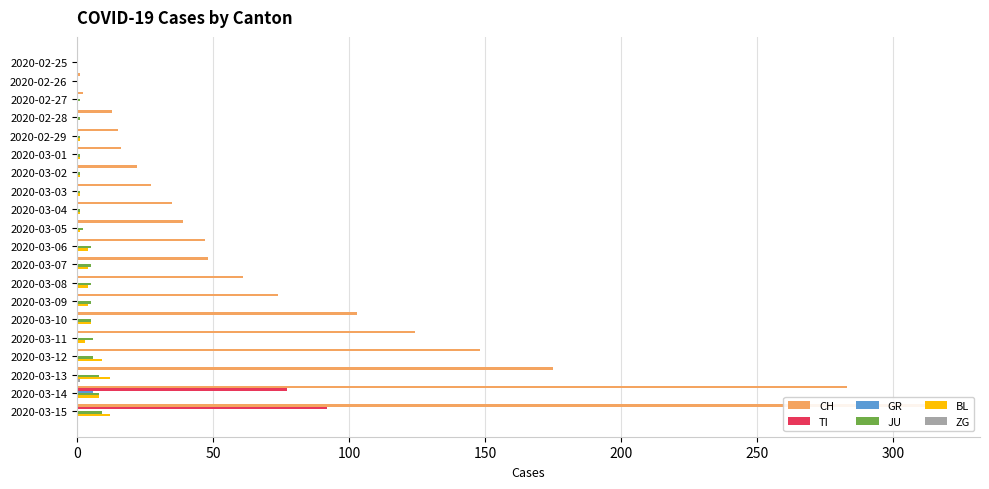

How many ZG values are between 0 and 1?

20